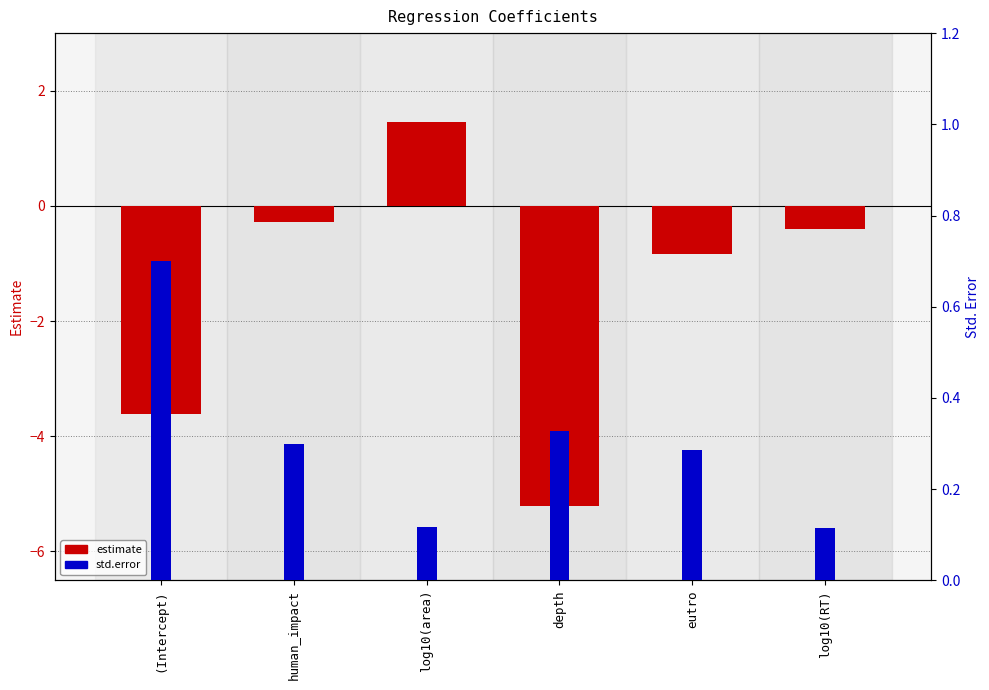

At which label is estimate closest to -1?

eutro